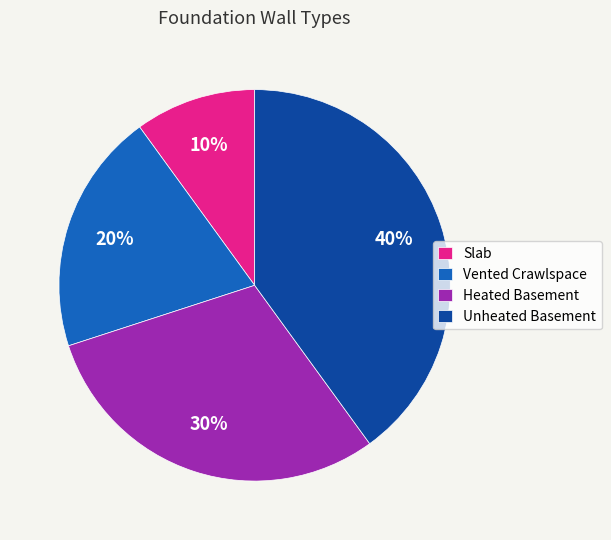

What percentage is the Vented Crawlspace slice, to the nearest percent?

20%